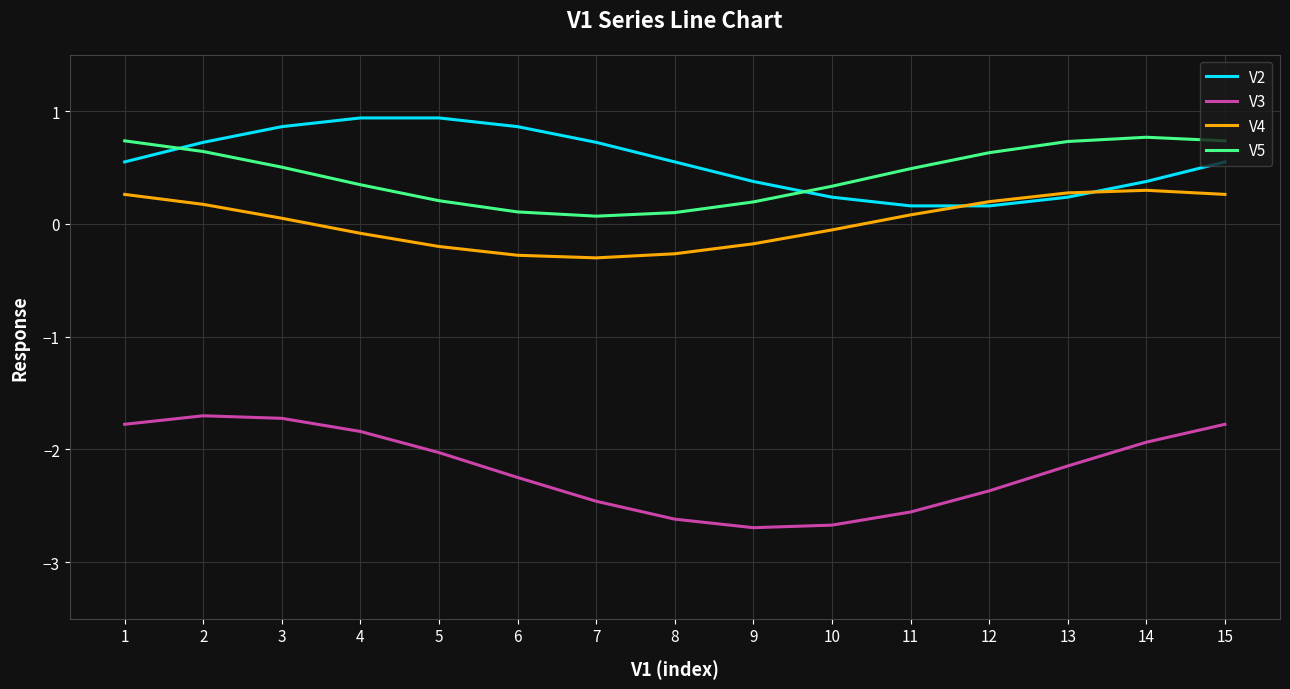

Which series has the largest total across all categories?

V2